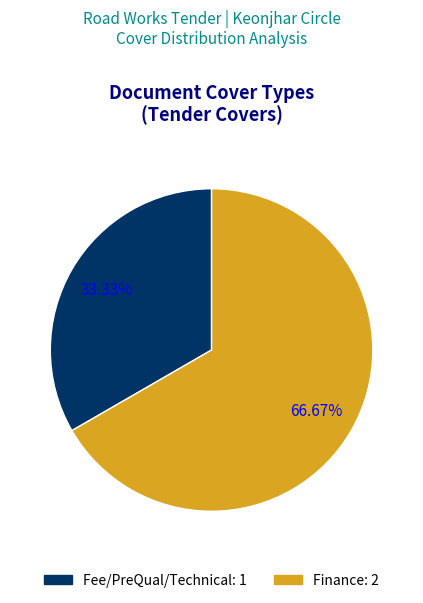

To the nearest percent, what is the combined percentage of Fee/PreQual/Technical and Finance?

100%